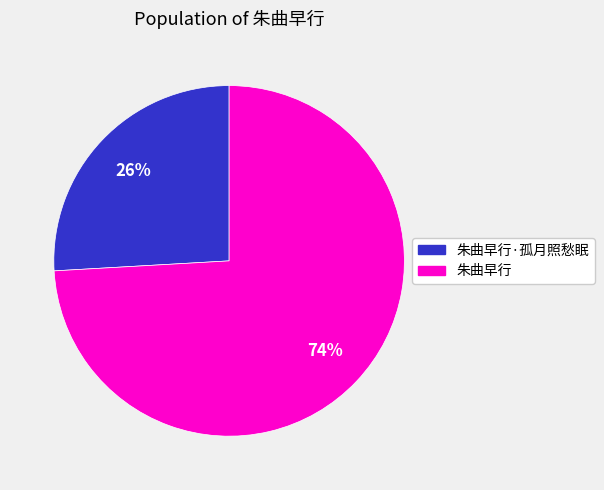

What is the largest slice in the pie chart?

朱曲早行